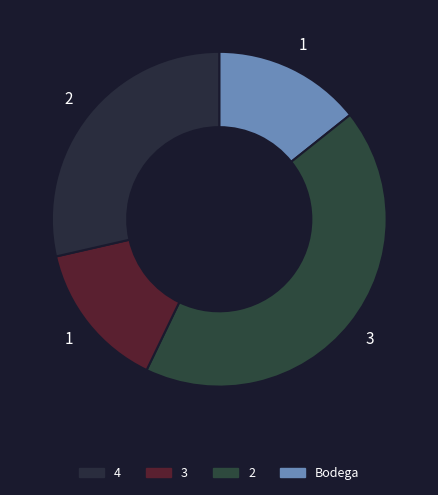

Rank the categories by value from highest to lowest.

2, 4, Bodega, 3